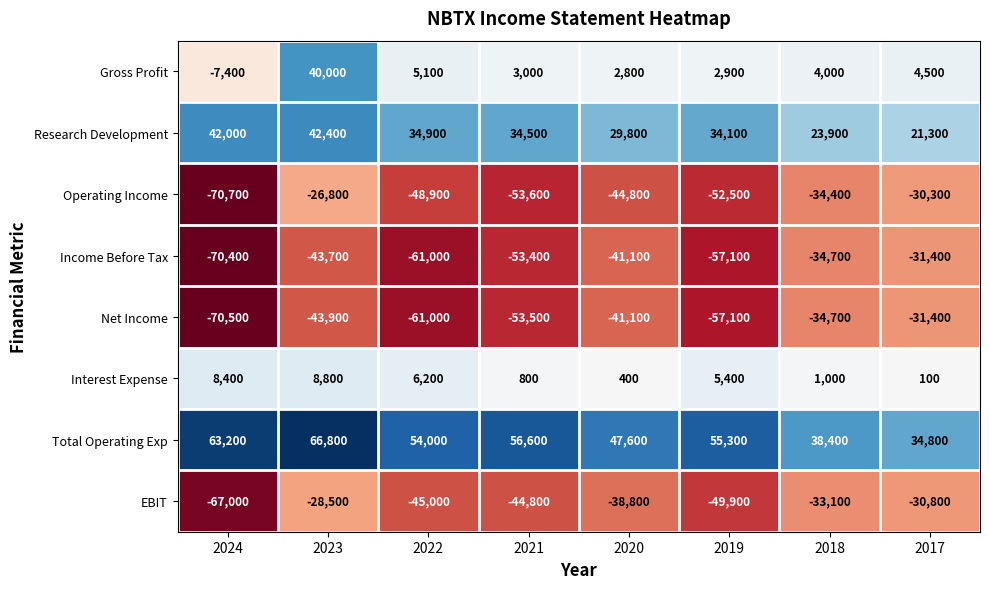

At which label is Research Development closest to 31850?

2020